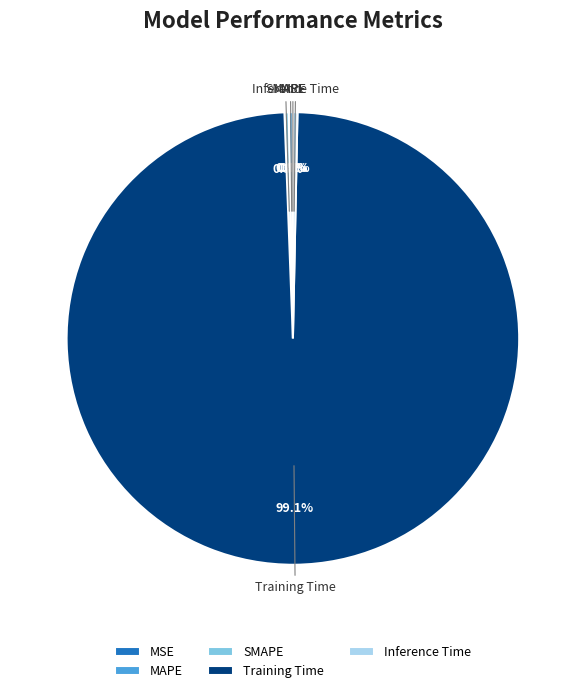

How much of the chart is everything except MAPE?

99.7%